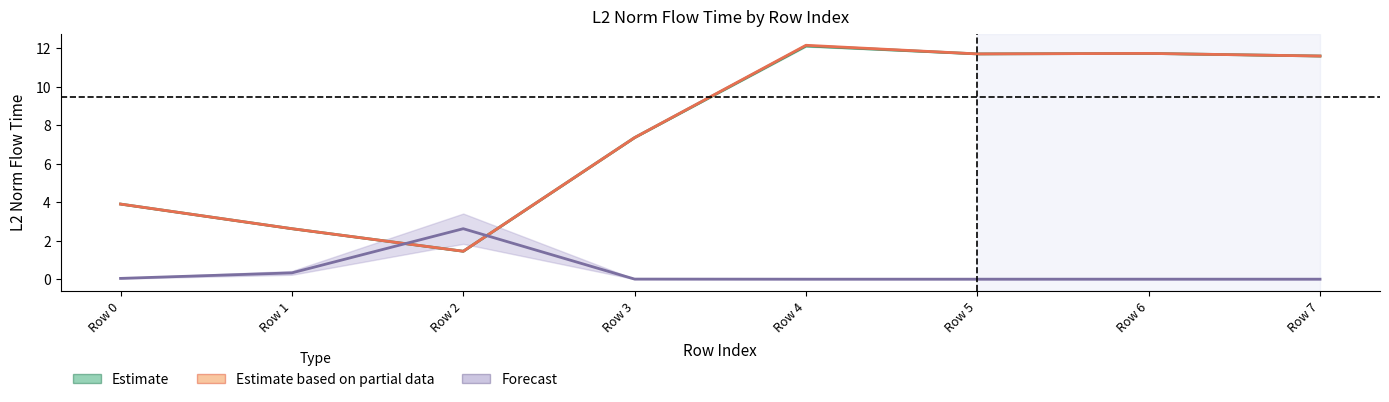

What is the value of the Estimate point at the 7th from the left?

11.7